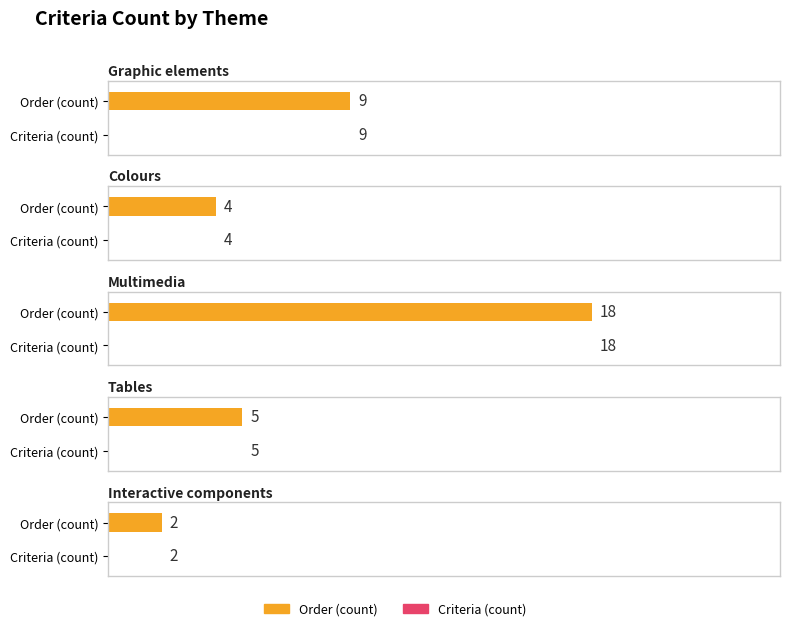

What is the value of the Tables bar at the 1st from the left?

5